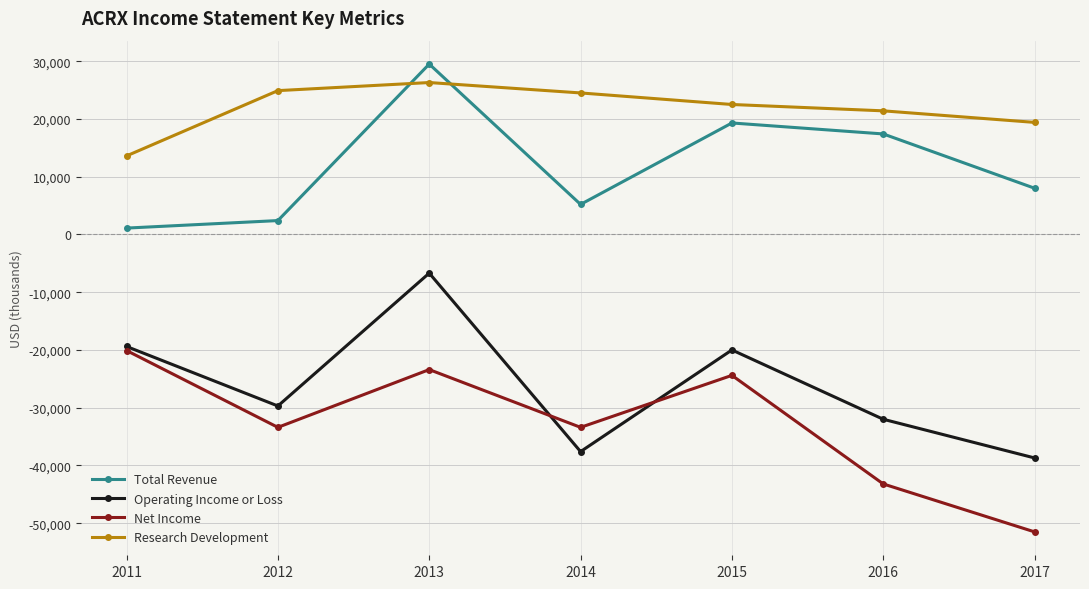

What is the minimum value for Net Income?

-51500